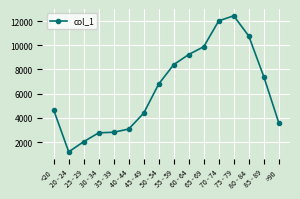

The value at 50 - 54 is 6803. True or false?

True